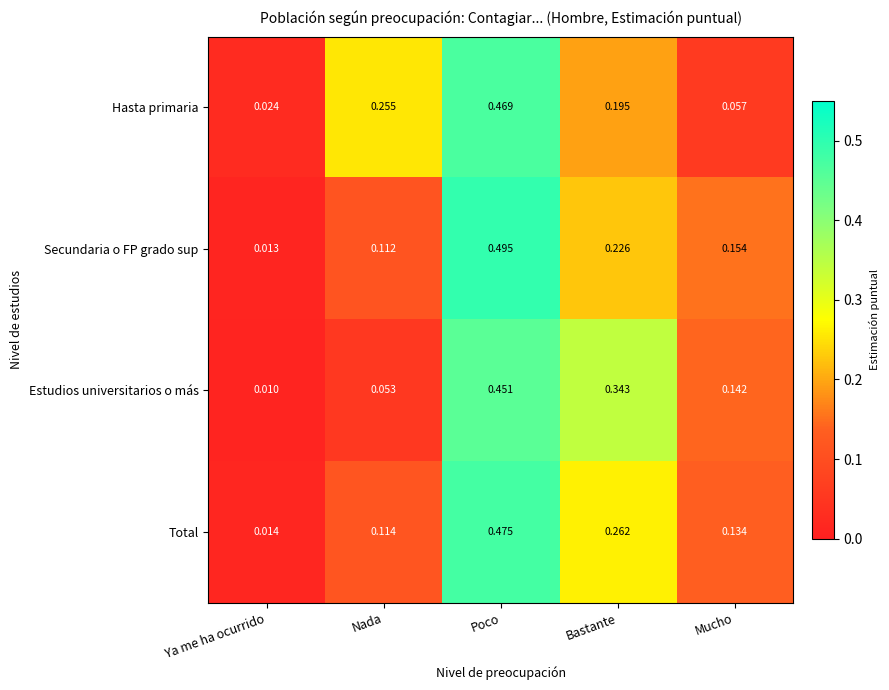

Where is Estudios universitarios o más nearest to the value 0?

Ya me ha ocurrido